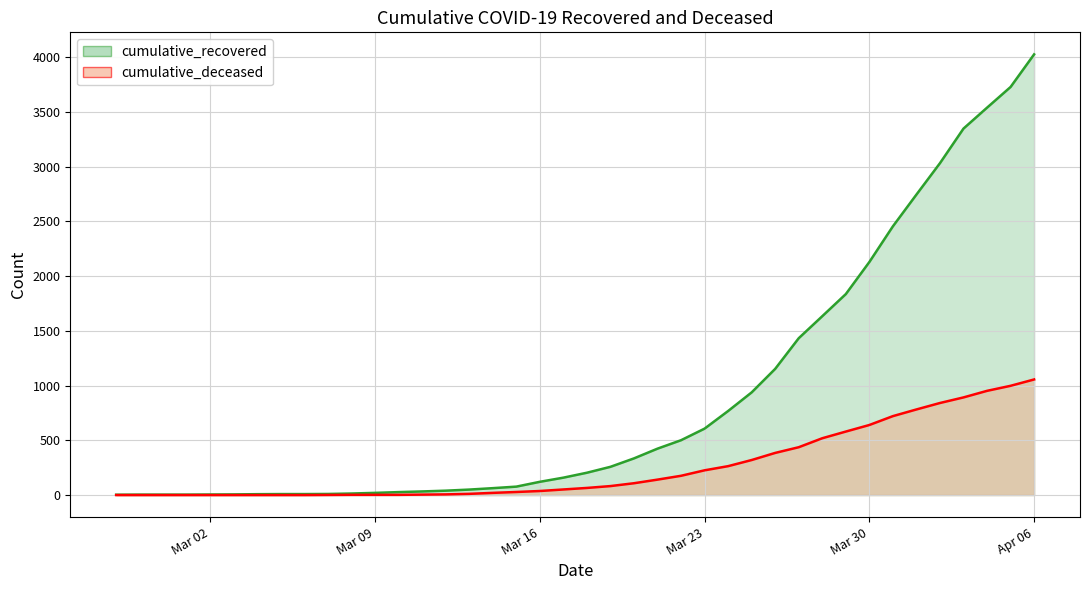

True or false: cumulative_recovered has more than 1 interior local peaks.

False